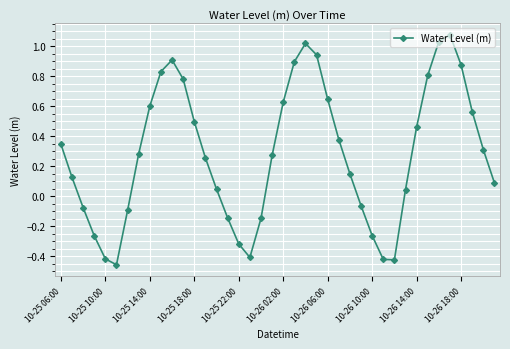

True or false: the data has more than 0 interior local peaks.

True